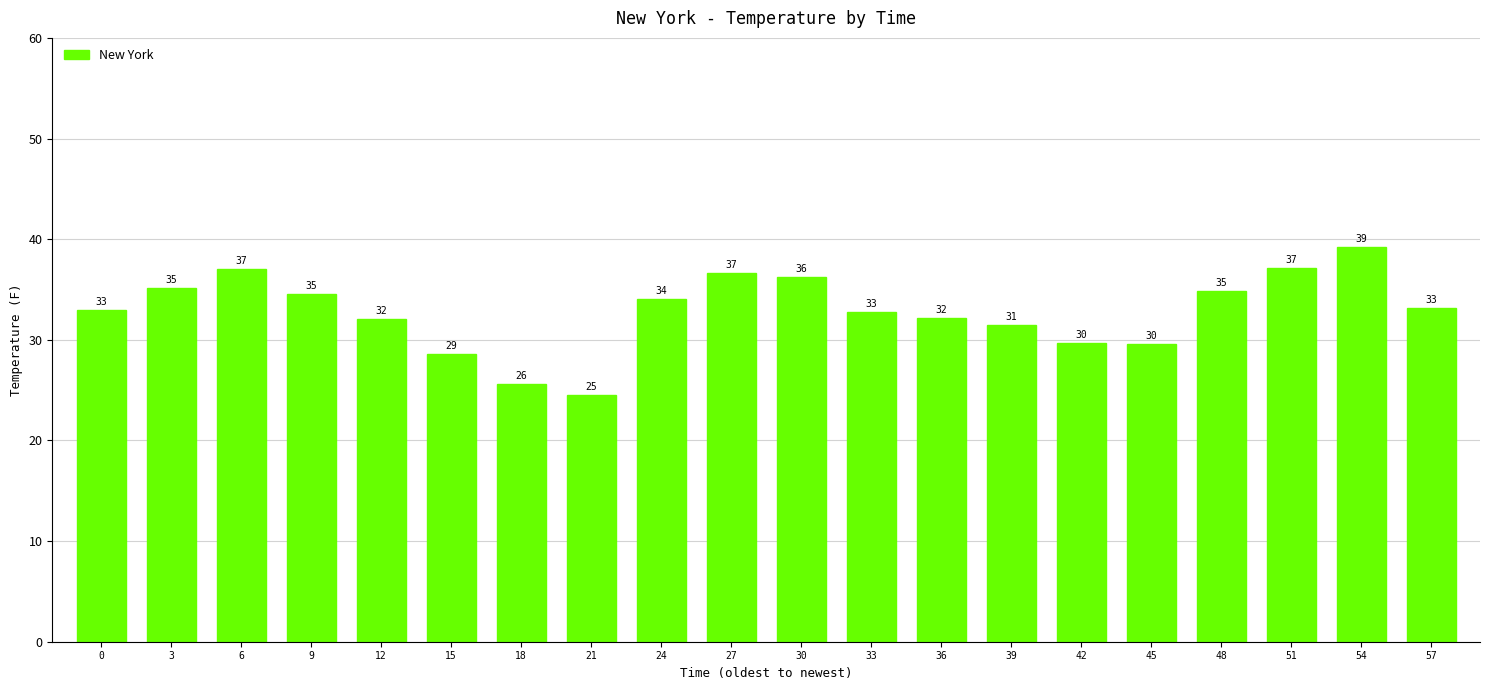

At which category does the chart reach its minimum across all series?

21